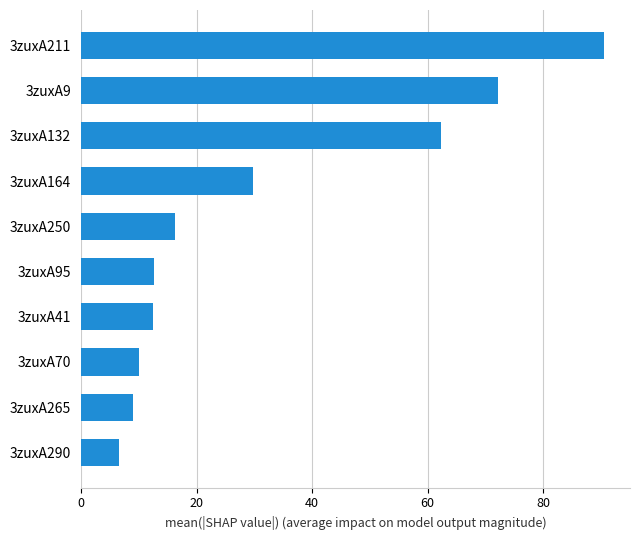

What is the maximum value shown in the chart?

90.5